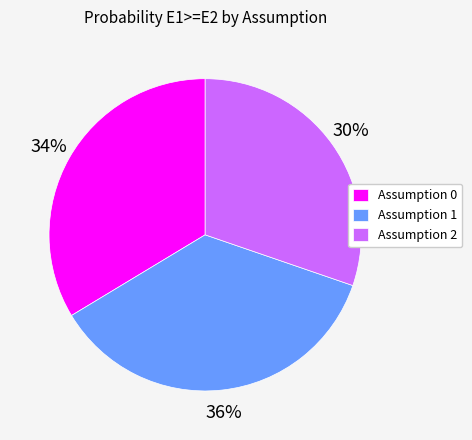

True or false: Assumption 2 accounts for 30% of the total.

True